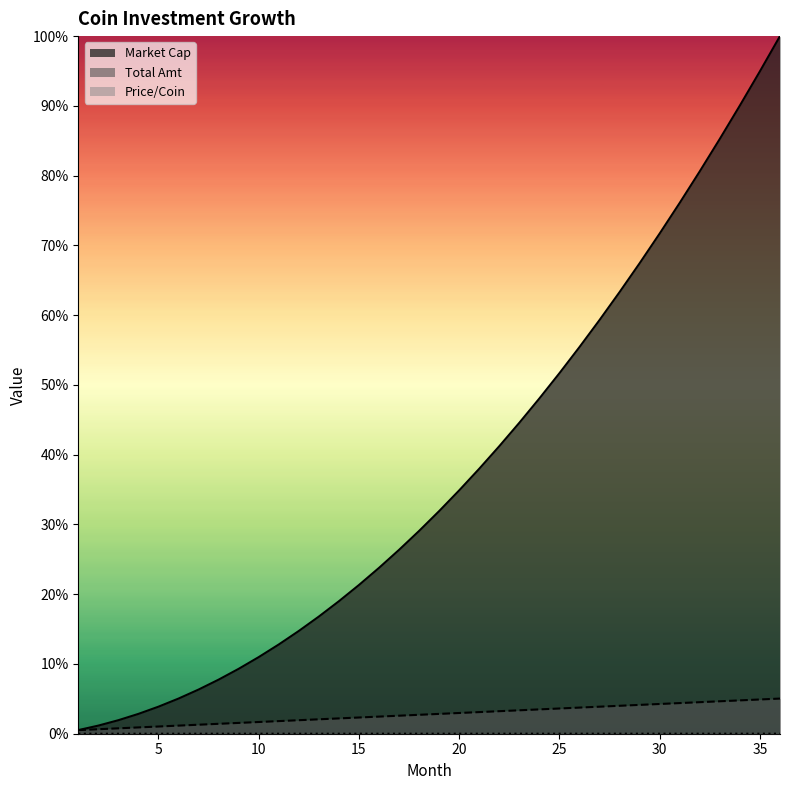

What is the sum of the Total Amt values at 20 and 9?

4.5